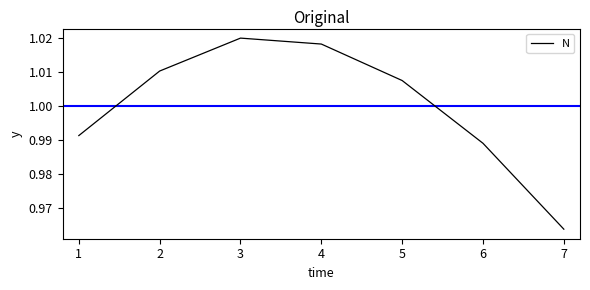

What is the sum of all values?

7.0